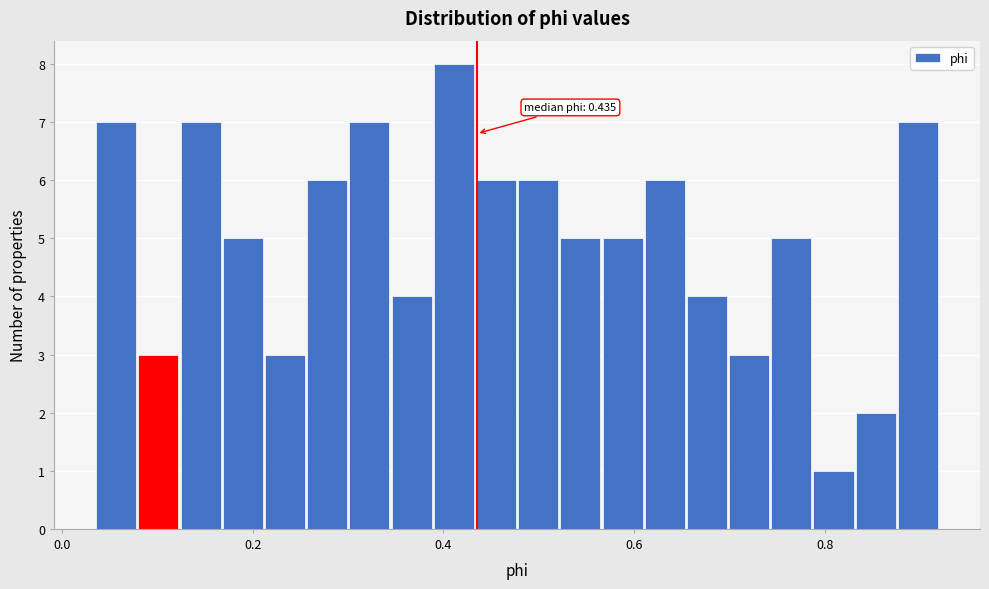

Around what value on the x-axis is the tallest bar? Give the approximate position of its centre, as read against the axis.

0.42